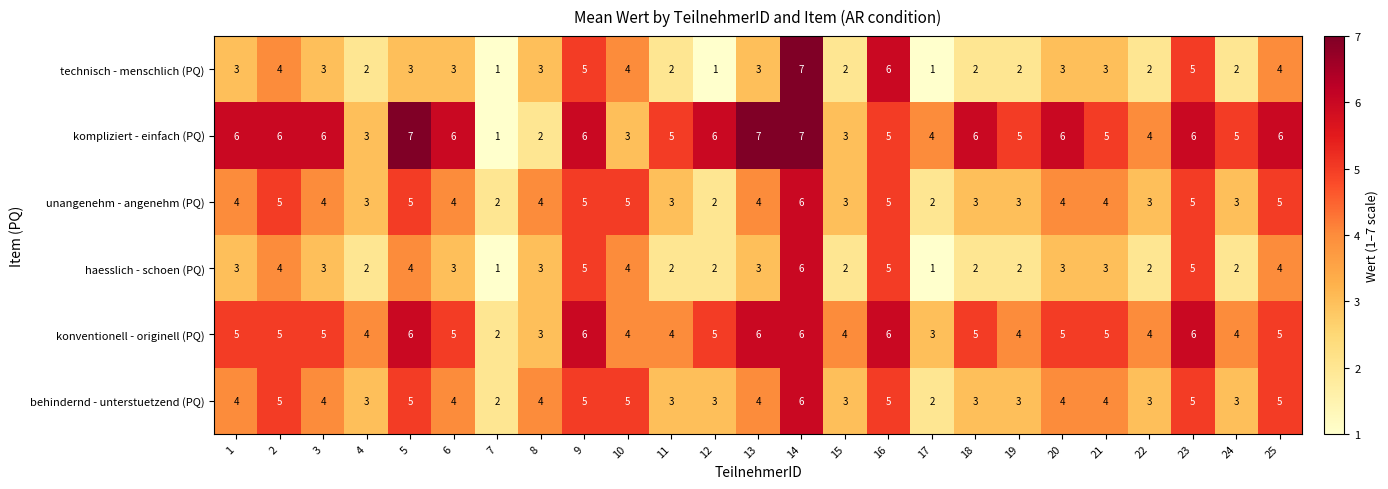

Is it true that kompliziert - einfach (PQ) equals 7 at 21?

False